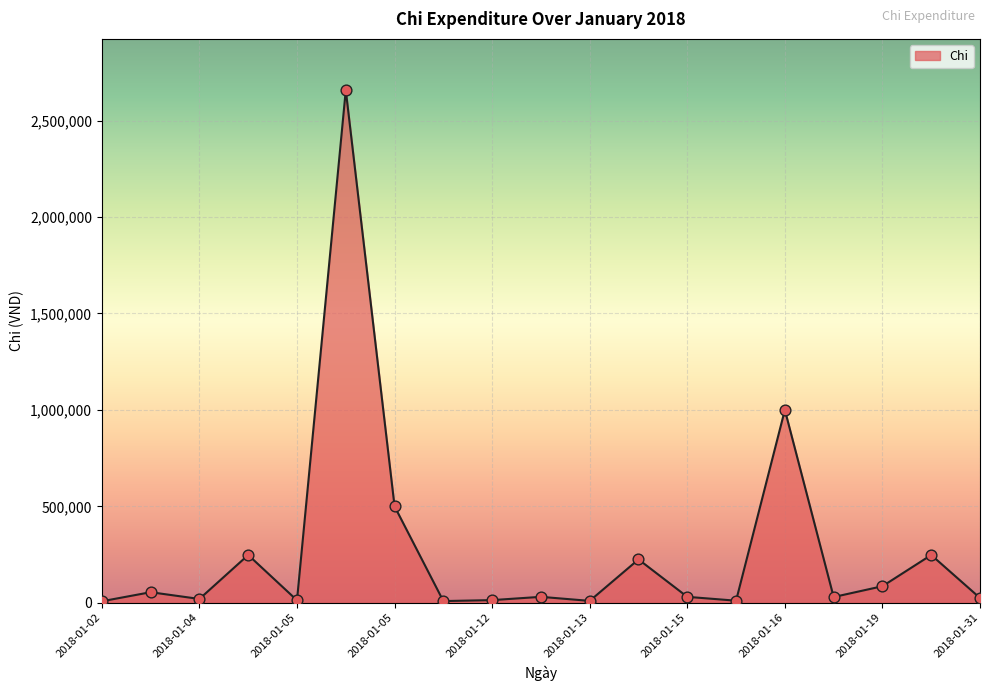

What is the greatest value displayed?

2657500